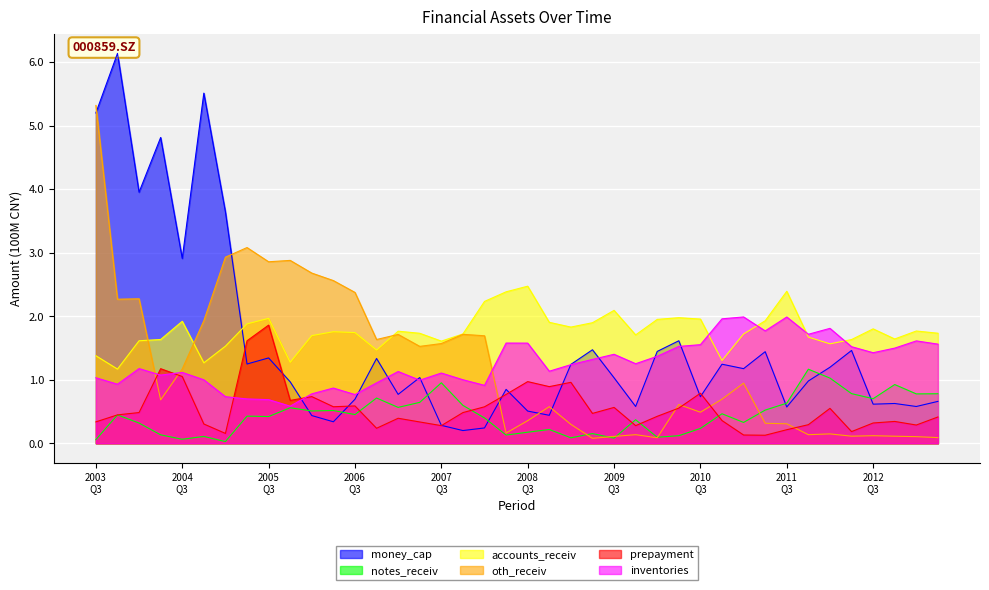

What is the value of the accounts_receiv point at the 29th from the left?

2.0